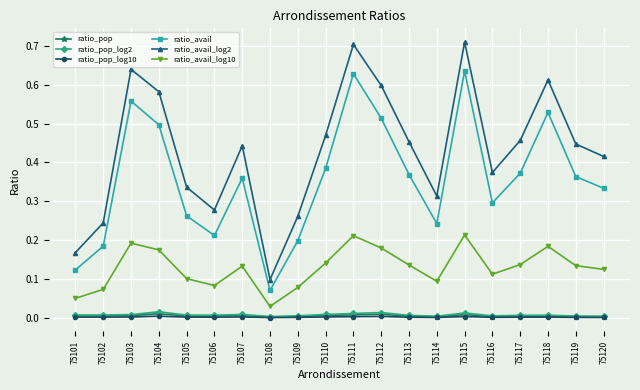

The ratio_avail series shows 0.2 at 75113. True or false?

False